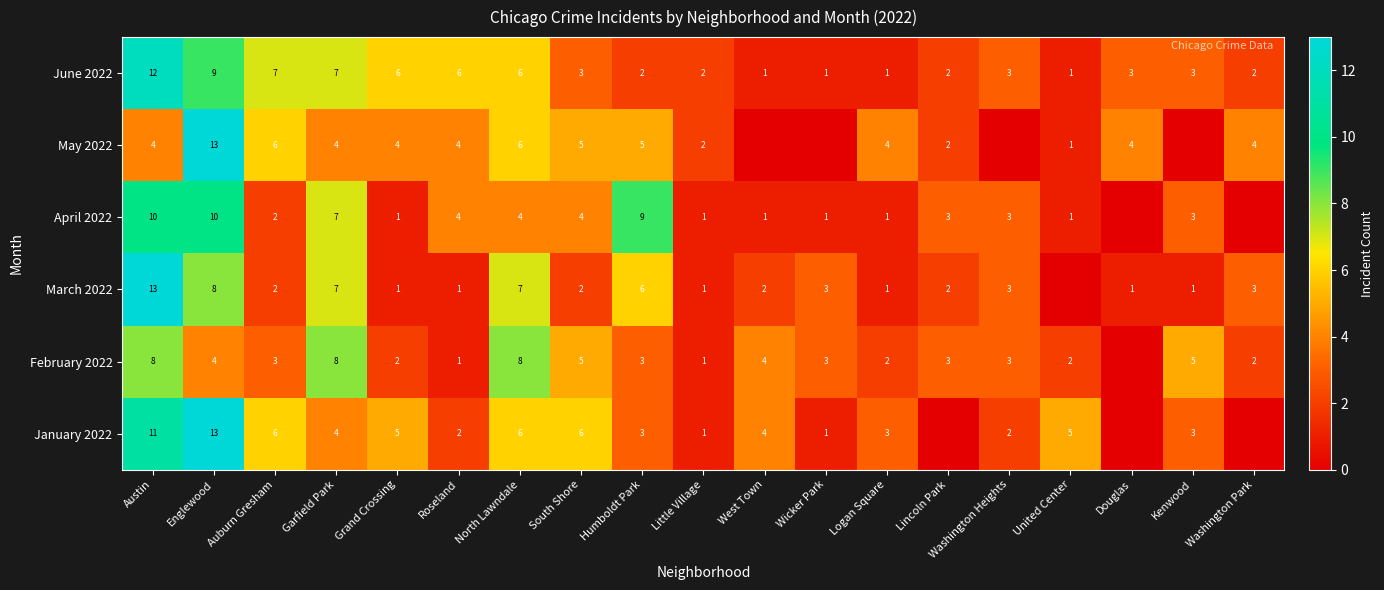

What is the spread (max minus min) of values at Roseland?

5